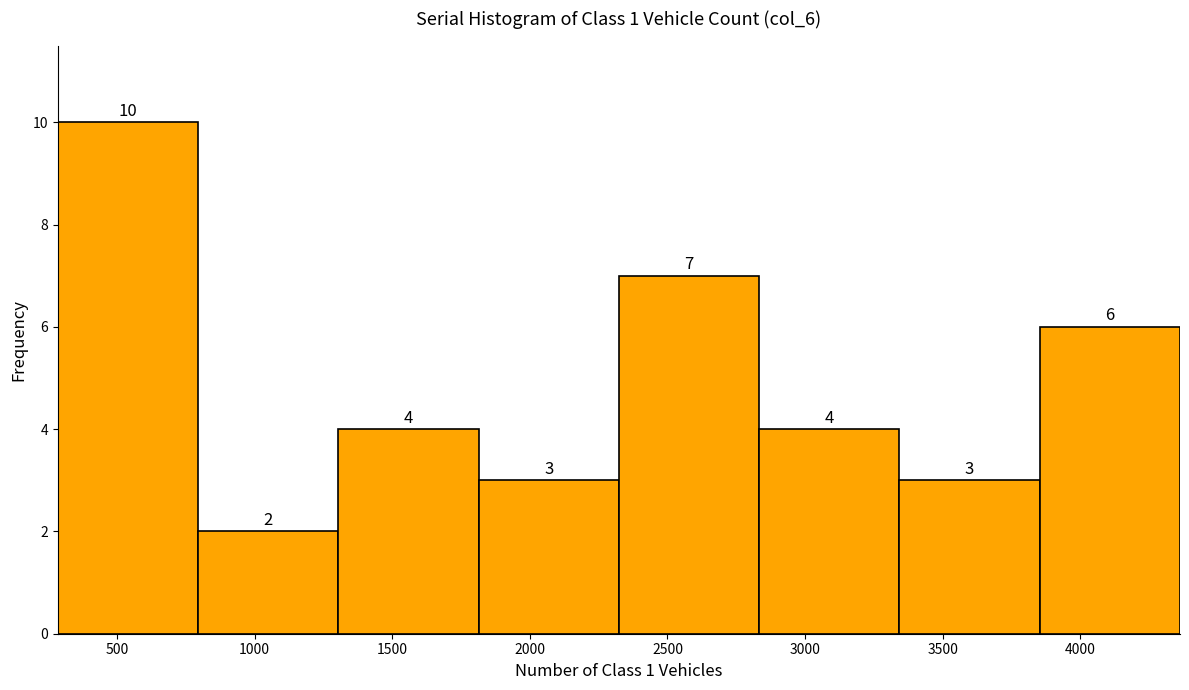

Reading left to right, list every bar in this chart as the range it spans on the x-axis followed by its height. The bar edges are not printed on the chart, so give them approximately, as read against the axis.

300 to 800: 10
800 to 1300: 2
1300 to 1800: 4
1800 to 2300: 3
2300 to 2850: 7
2850 to 3350: 4
3350 to 3850: 3
3850 to 4350: 6